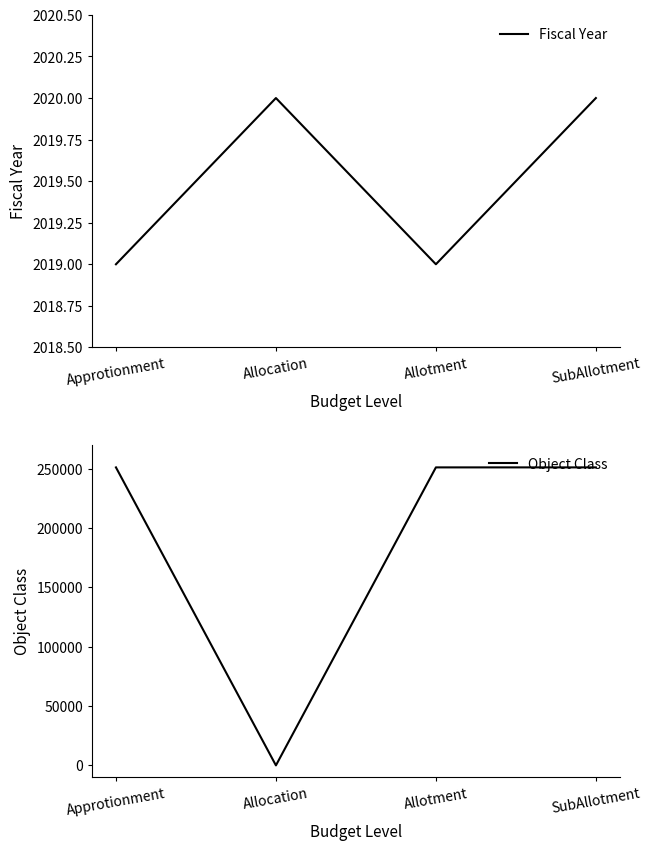

What is the label of the 4th point from the left?

SubAllotment